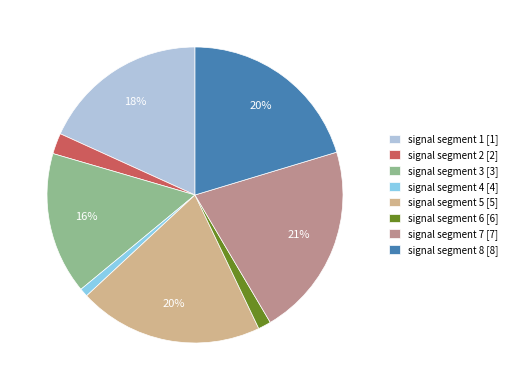

Does any single category account for the majority?

No